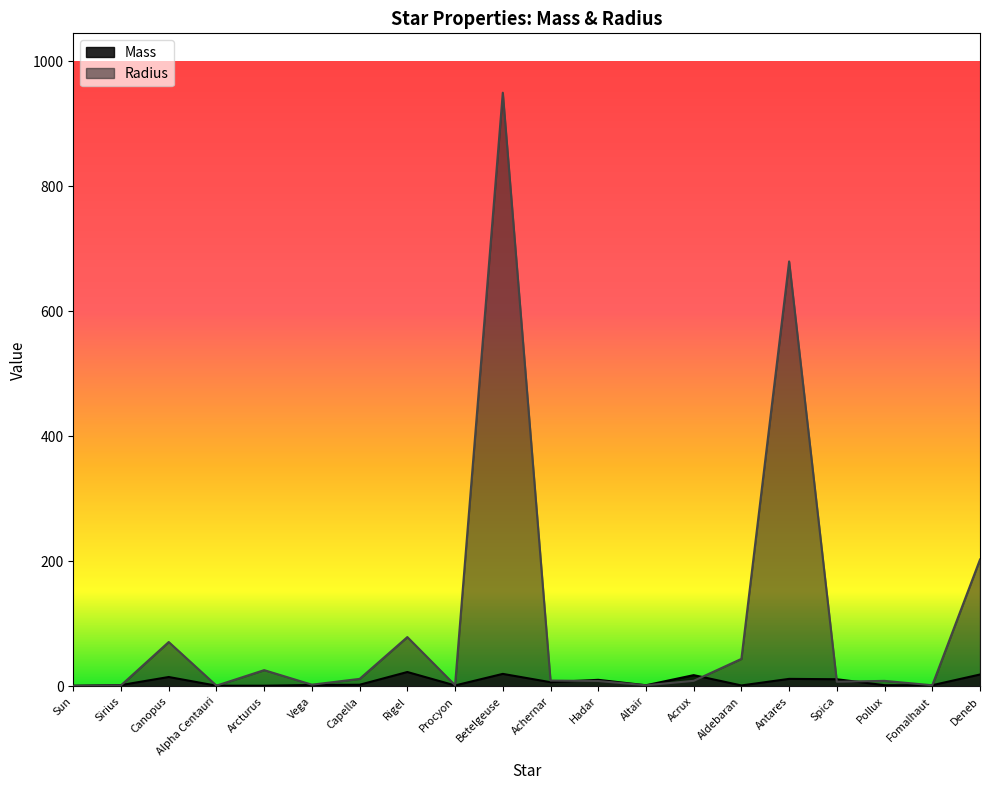

Reading right to left, what are all the values shown in this chart?

Mass: 19.0	1.9	1.9	11.4	12.0	1.5	18.0	1.8	10.5	6.7	20.0	1.5	23.0	2.6	2.2	1.1	1.1	15.0	2.1	1.0
Radius: 203.0	1.8	8.8	7.5	680.0	44.0	8.9	1.8	8.6	9.3	950.0	1.9	78.9	12.0	2.7	26.0	1.2	71.0	1.7	1.0